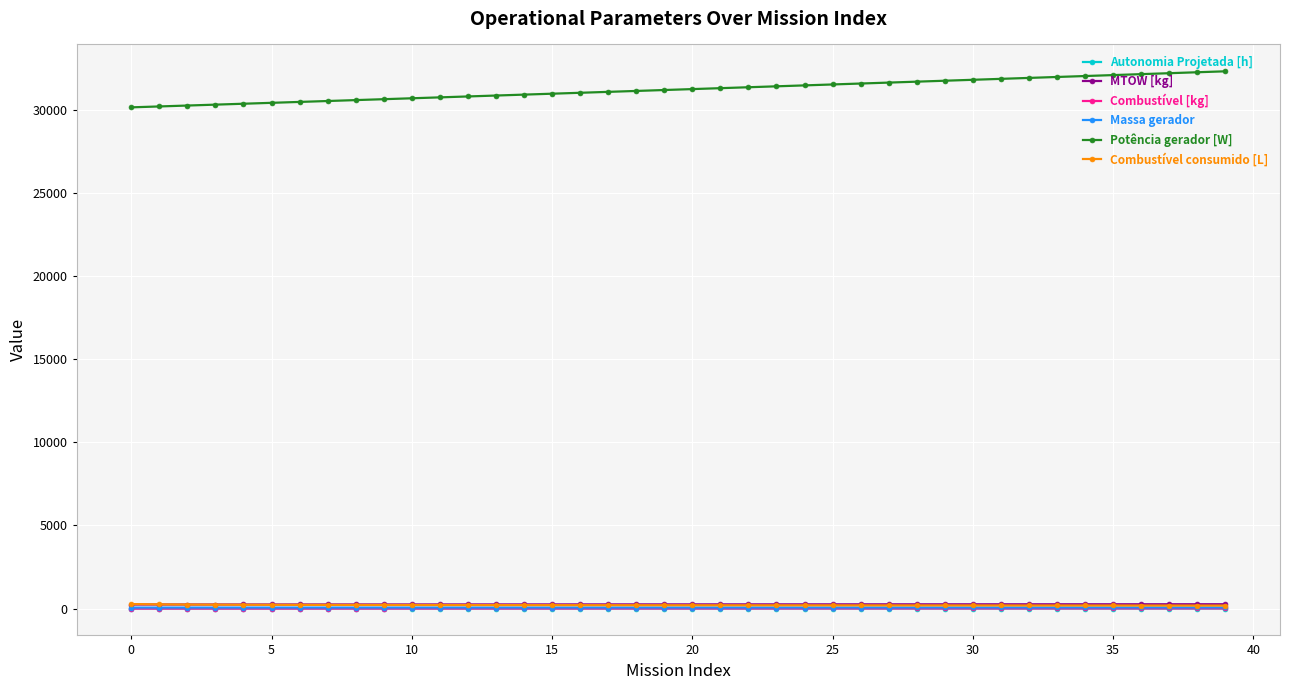

Which series has the largest total across all categories?

Potência gerador [W]